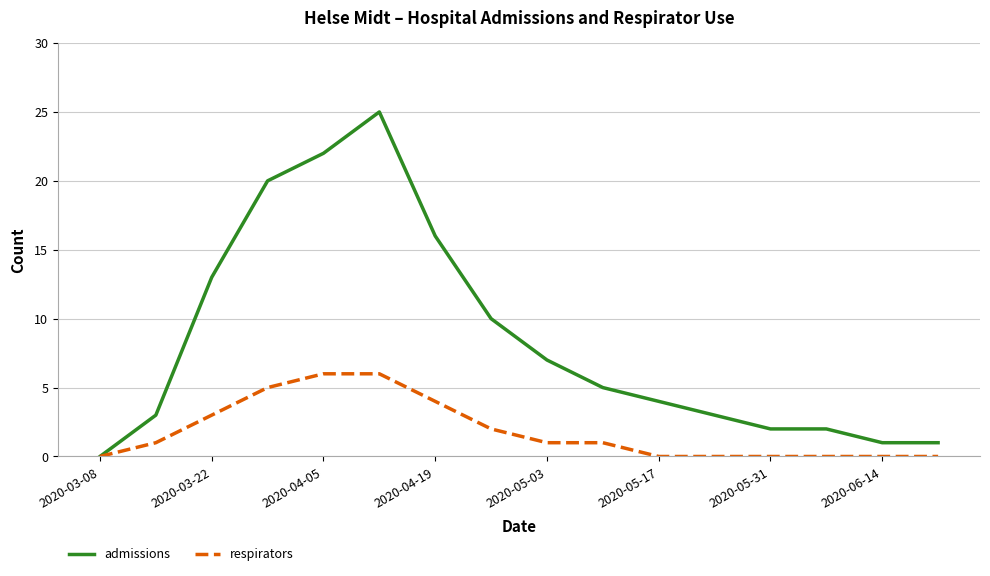

Which series has the largest range (max minus min)?

admissions